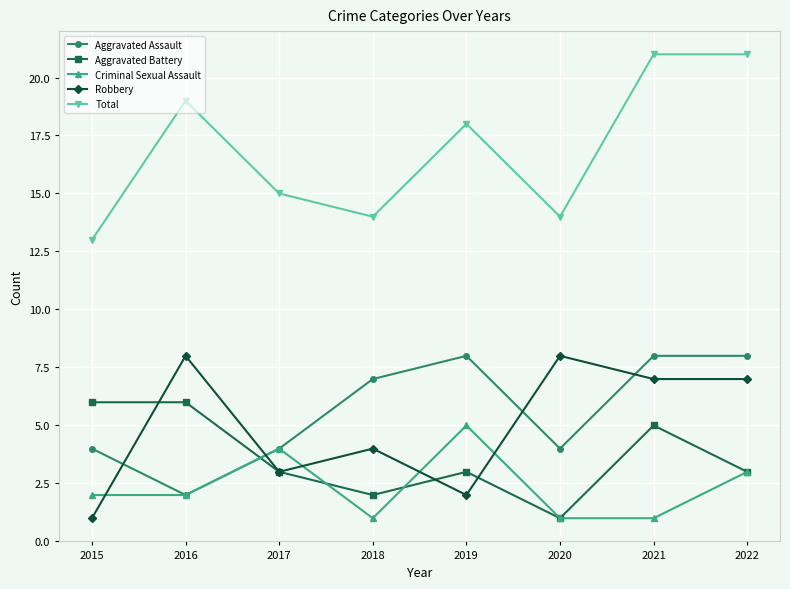

Which series has the largest total across all categories?

Total